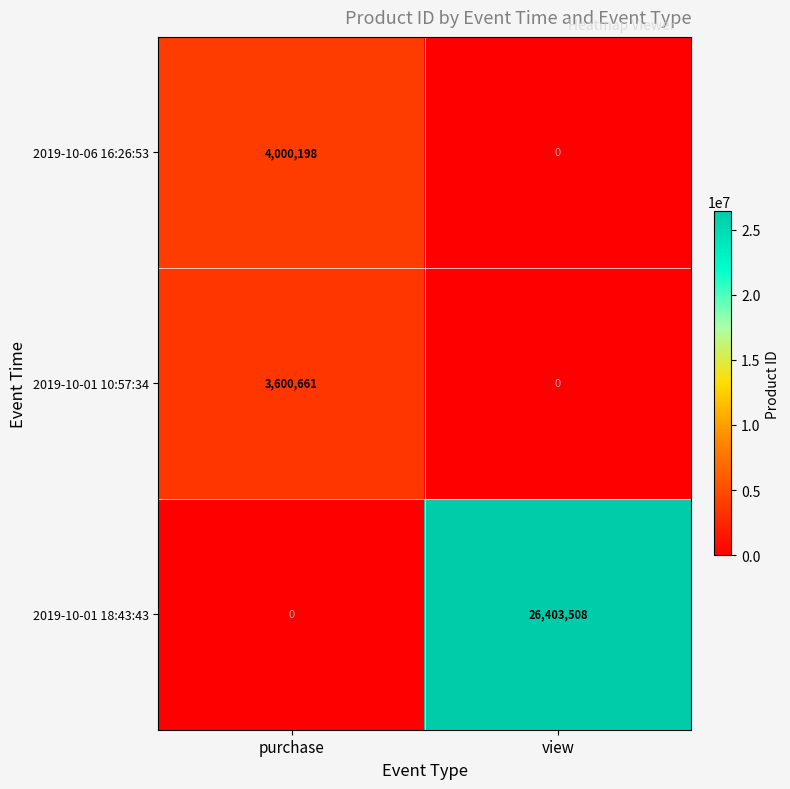

Reading left to right, list all the values displayed in this chart.

2019-10-06 16:26:53: purchase=4000198	view=0
2019-10-01 10:57:34: purchase=3600661	view=0
2019-10-01 18:43:43: purchase=0	view=26403508